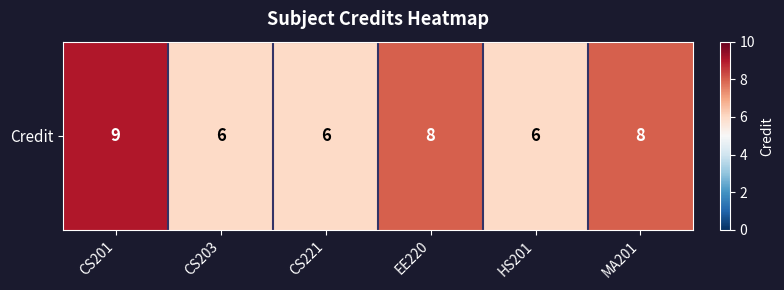

What is the average value?

7